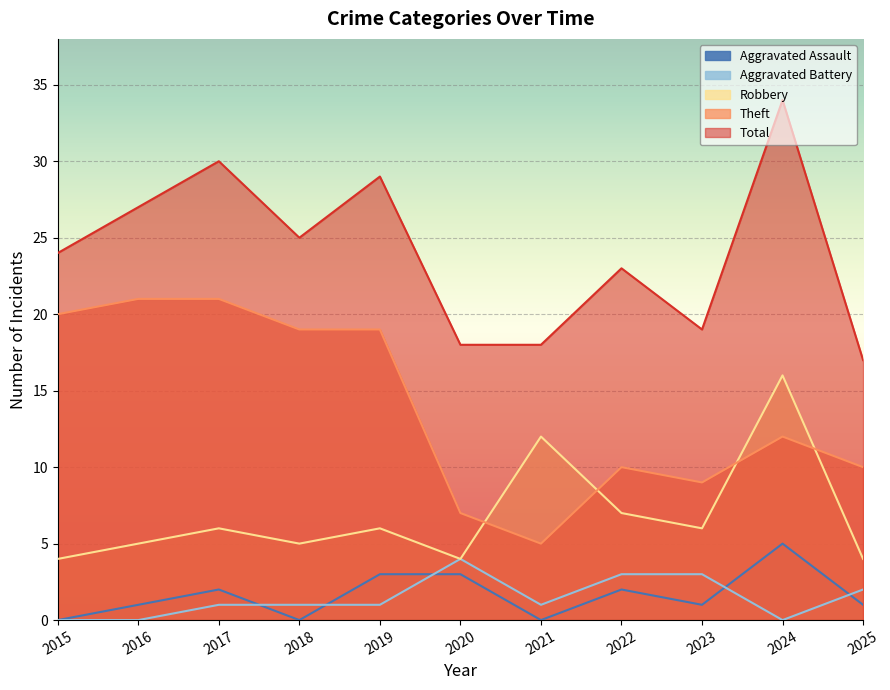

What is the maximum value for Aggravated Assault?

5